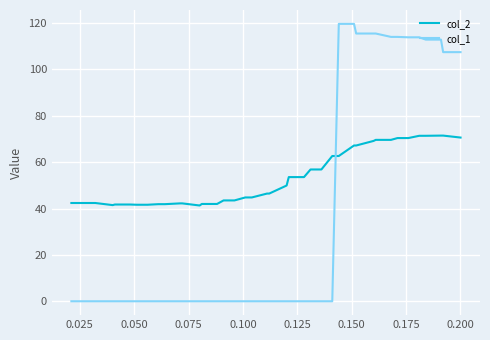

What is the maximum value shown in the chart?

119.7